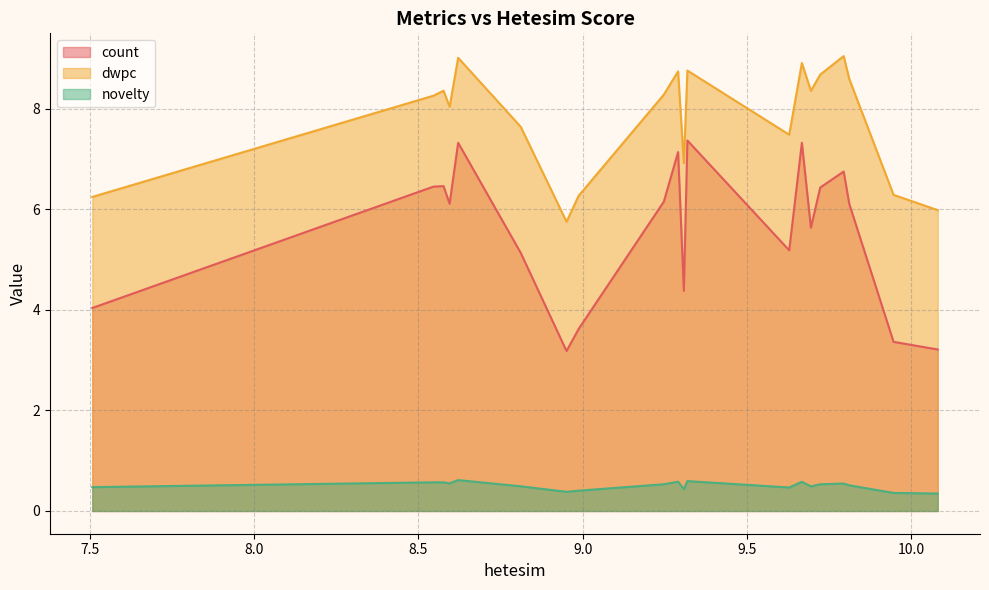

At which label is novelty closest to 0?

10.08131331527415